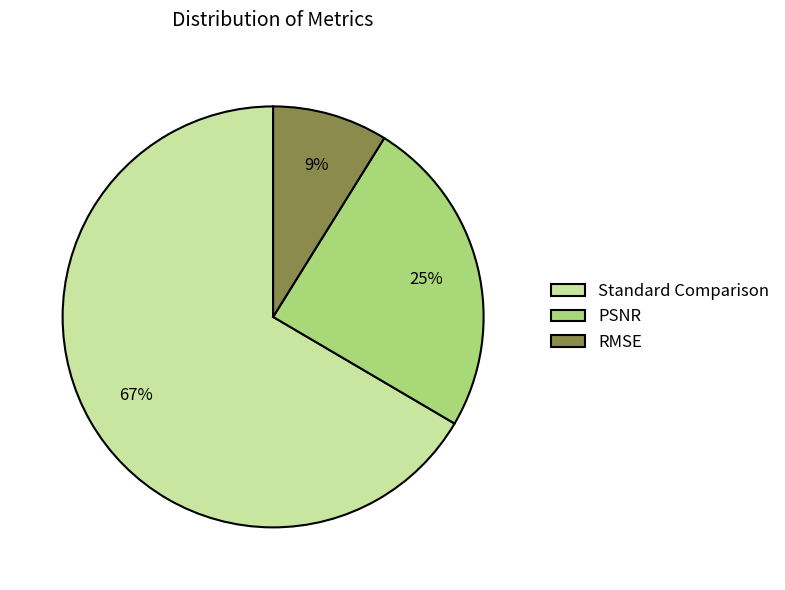

How many segments does this pie chart have?

3